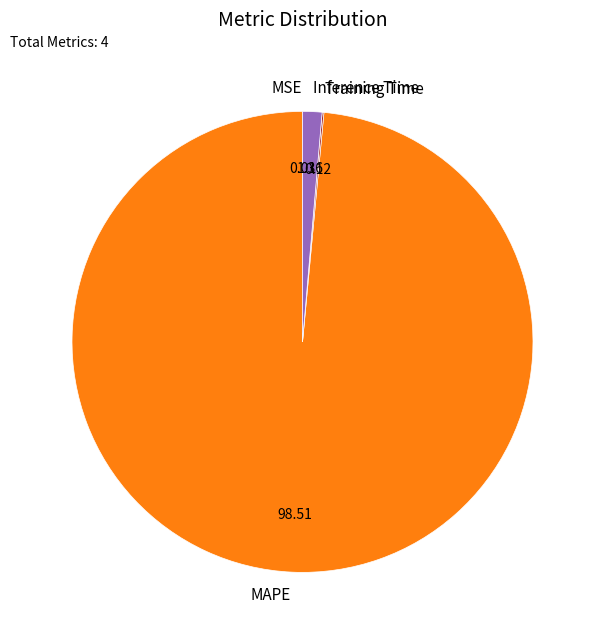

Do MAPE and Inference Time together represent more than half of the pie?

Yes